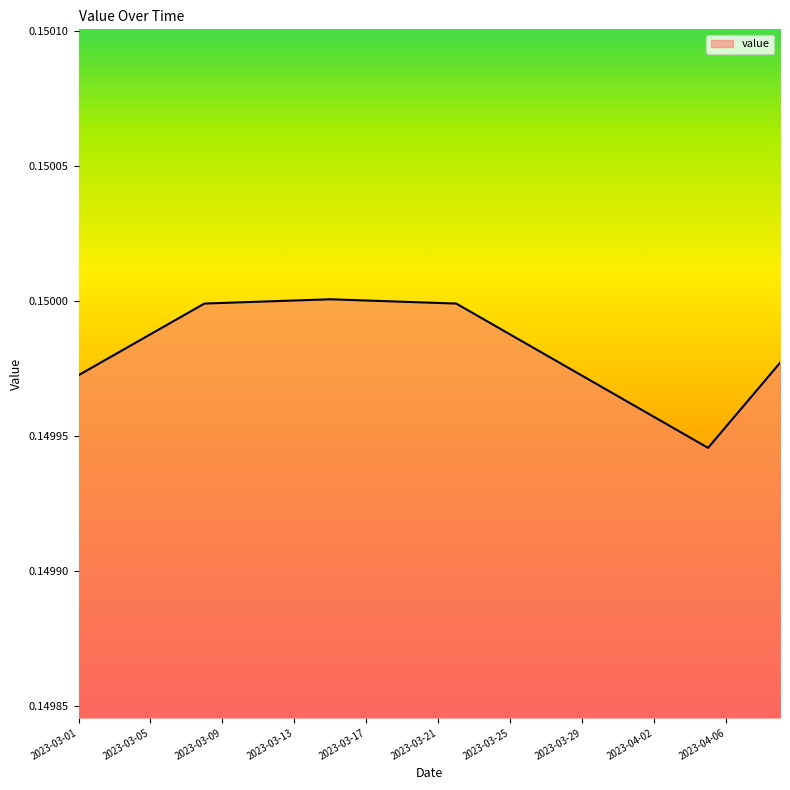

Does the chart display data point markers on the line(s)?

No